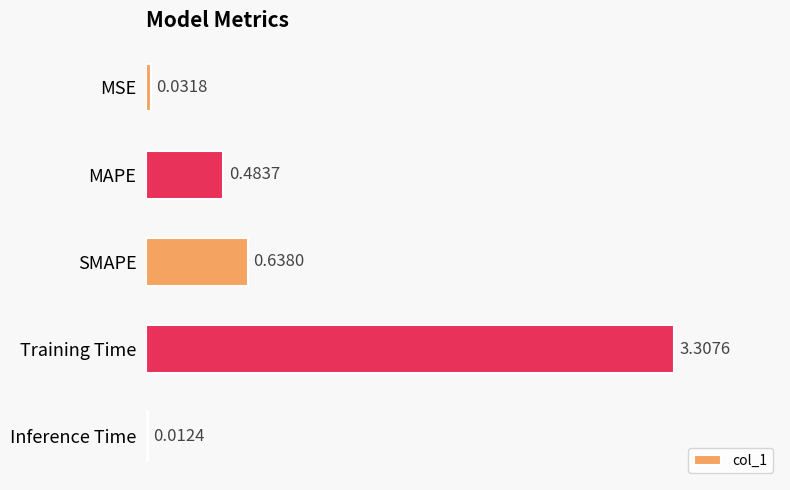

Which has a higher value, MSE or SMAPE?

SMAPE